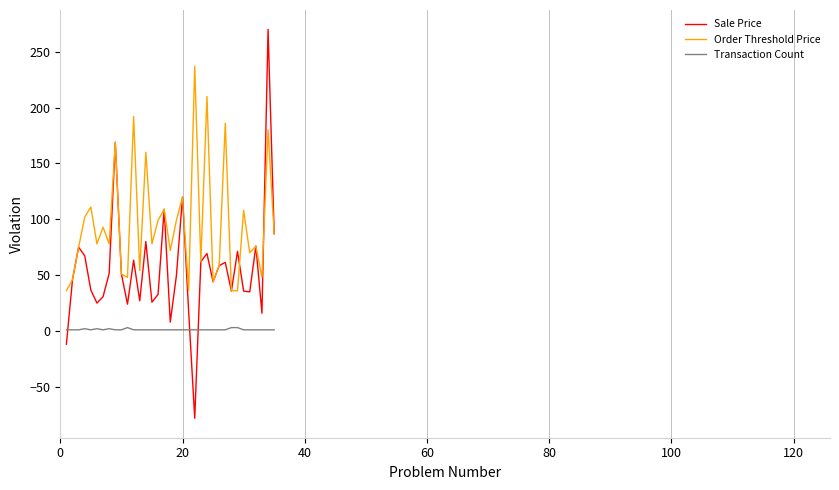

Which series has the largest total across all categories?

Order Threshold Price